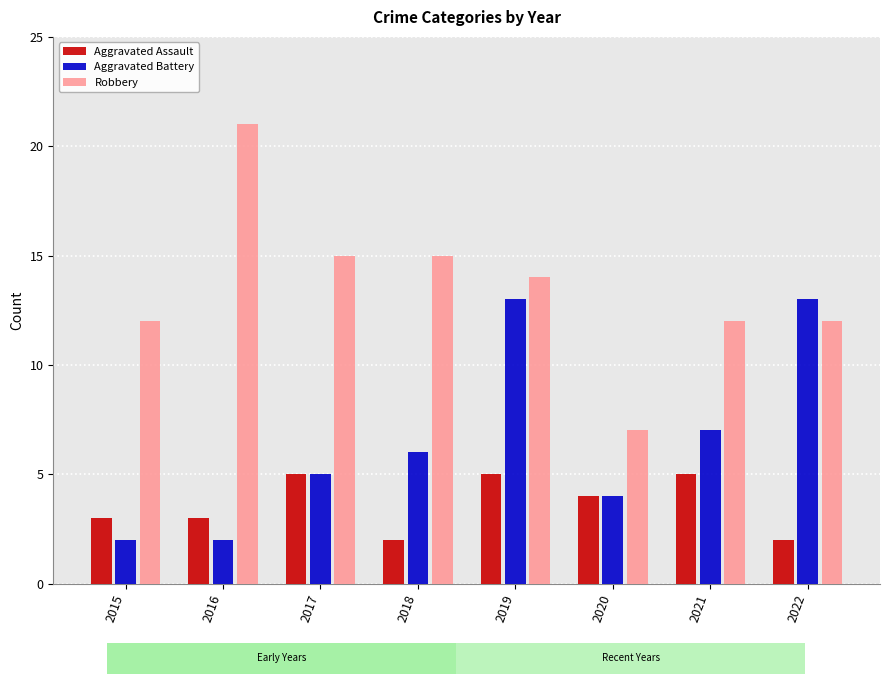

Where is Aggravated Battery nearest to the value 7?

2021